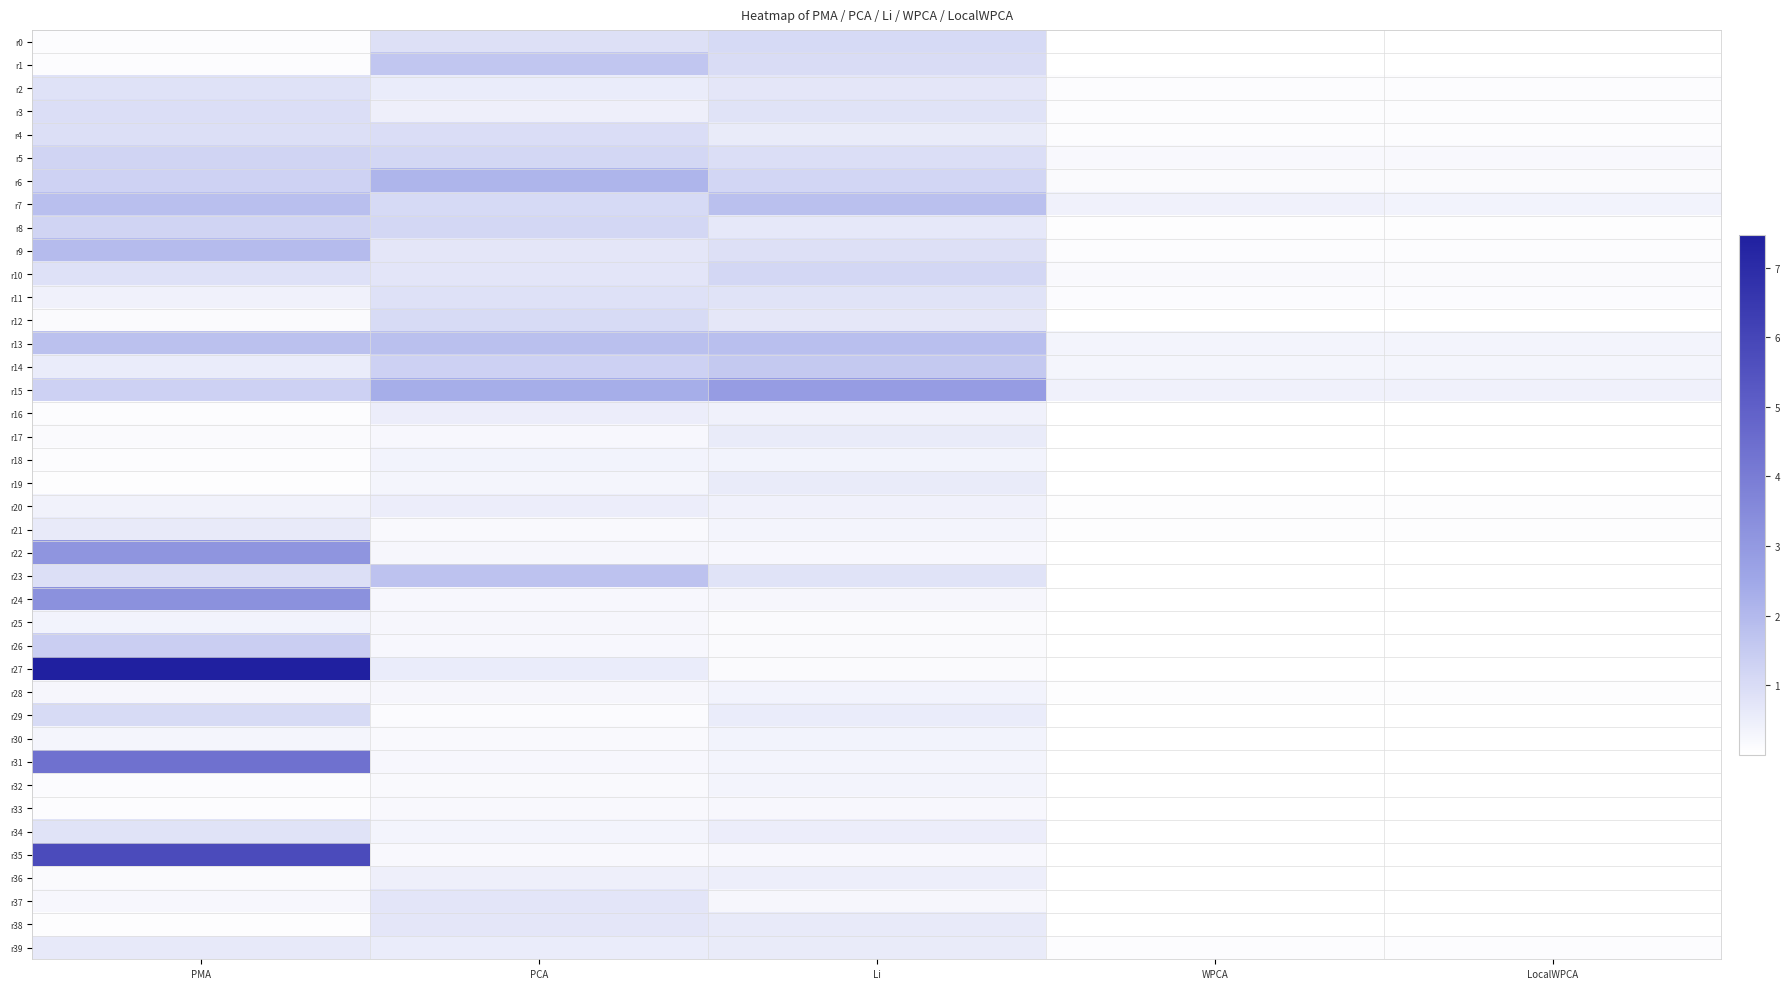

Reading left to right, list all the values displayed in this chart.

r0: PMA=0.1	PCA=0.9	Li=1.1	WPCA=0.0	LocalWPCA=0.0
r1: PMA=0.1	PCA=1.6	Li=1.0	WPCA=0.0	LocalWPCA=0.0
r2: PMA=0.8	PCA=0.5	Li=0.7	WPCA=0.1	LocalWPCA=0.1
r3: PMA=1.0	PCA=0.4	Li=0.8	WPCA=0.1	LocalWPCA=0.1
r4: PMA=0.9	PCA=1.0	Li=0.6	WPCA=0.1	LocalWPCA=0.1
r5: PMA=1.2	PCA=1.1	Li=0.9	WPCA=0.2	LocalWPCA=0.2
r6: PMA=1.3	PCA=2.1	Li=1.2	WPCA=0.1	LocalWPCA=0.1
r7: PMA=1.8	PCA=1.1	Li=1.8	WPCA=0.4	LocalWPCA=0.3
r8: PMA=1.2	PCA=1.2	Li=0.7	WPCA=0.1	LocalWPCA=0.1
r9: PMA=2.0	PCA=0.7	Li=0.9	WPCA=0.1	LocalWPCA=0.1
r10: PMA=0.9	PCA=0.7	Li=1.2	WPCA=0.2	LocalWPCA=0.1
r11: PMA=0.4	PCA=0.9	Li=0.8	WPCA=0.1	LocalWPCA=0.1
r12: PMA=0.1	PCA=1.1	Li=0.7	WPCA=0.0	LocalWPCA=0.0
r13: PMA=1.8	PCA=1.8	Li=1.8	WPCA=0.3	LocalWPCA=0.3
r14: PMA=0.5	PCA=1.3	Li=1.5	WPCA=0.3	LocalWPCA=0.3
r15: PMA=1.3	PCA=2.3	Li=2.9	WPCA=0.4	LocalWPCA=0.4
r16: PMA=0.1	PCA=0.5	Li=0.4	WPCA=0.0	LocalWPCA=0.0
r17: PMA=0.1	PCA=0.2	Li=0.6	WPCA=0.0	LocalWPCA=0.0
r18: PMA=0.1	PCA=0.3	Li=0.3	WPCA=0.0	LocalWPCA=0.0
r19: PMA=0.0	PCA=0.3	Li=0.6	WPCA=0.0	LocalWPCA=0.0
r20: PMA=0.4	PCA=0.5	Li=0.4	WPCA=0.0	LocalWPCA=0.0
r21: PMA=0.6	PCA=0.2	Li=0.3	WPCA=0.0	LocalWPCA=0.0
r22: PMA=3.2	PCA=0.3	Li=0.2	WPCA=0.0	LocalWPCA=0.0
r23: PMA=0.9	PCA=1.8	Li=0.8	WPCA=0.0	LocalWPCA=0.0
r24: PMA=3.3	PCA=0.2	Li=0.3	WPCA=0.0	LocalWPCA=0.0
r25: PMA=0.3	PCA=0.3	Li=0.1	WPCA=0.0	LocalWPCA=0.0
r26: PMA=1.4	PCA=0.2	Li=0.1	WPCA=0.0	LocalWPCA=0.0
r27: PMA=7.5	PCA=0.5	Li=0.1	WPCA=0.0	LocalWPCA=0.0
r28: PMA=0.2	PCA=0.3	Li=0.3	WPCA=0.0	LocalWPCA=0.0
r29: PMA=1.1	PCA=0.1	Li=0.5	WPCA=0.0	LocalWPCA=0.0
r30: PMA=0.3	PCA=0.2	Li=0.3	WPCA=0.0	LocalWPCA=0.0
r31: PMA=4.4	PCA=0.2	Li=0.3	WPCA=0.0	LocalWPCA=0.0
r32: PMA=0.1	PCA=0.2	Li=0.3	WPCA=0.0	LocalWPCA=0.0
r33: PMA=0.1	PCA=0.2	Li=0.2	WPCA=0.0	LocalWPCA=0.0
r34: PMA=0.8	PCA=0.3	Li=0.5	WPCA=0.0	LocalWPCA=0.0
r35: PMA=5.8	PCA=0.2	Li=0.2	WPCA=0.0	LocalWPCA=0.0
r36: PMA=0.1	PCA=0.5	Li=0.5	WPCA=0.0	LocalWPCA=0.0
r37: PMA=0.2	PCA=0.7	Li=0.2	WPCA=0.0	LocalWPCA=0.0
r38: PMA=0.0	PCA=0.7	Li=0.6	WPCA=0.0	LocalWPCA=0.0
r39: PMA=0.6	PCA=0.6	Li=0.6	WPCA=0.1	LocalWPCA=0.1